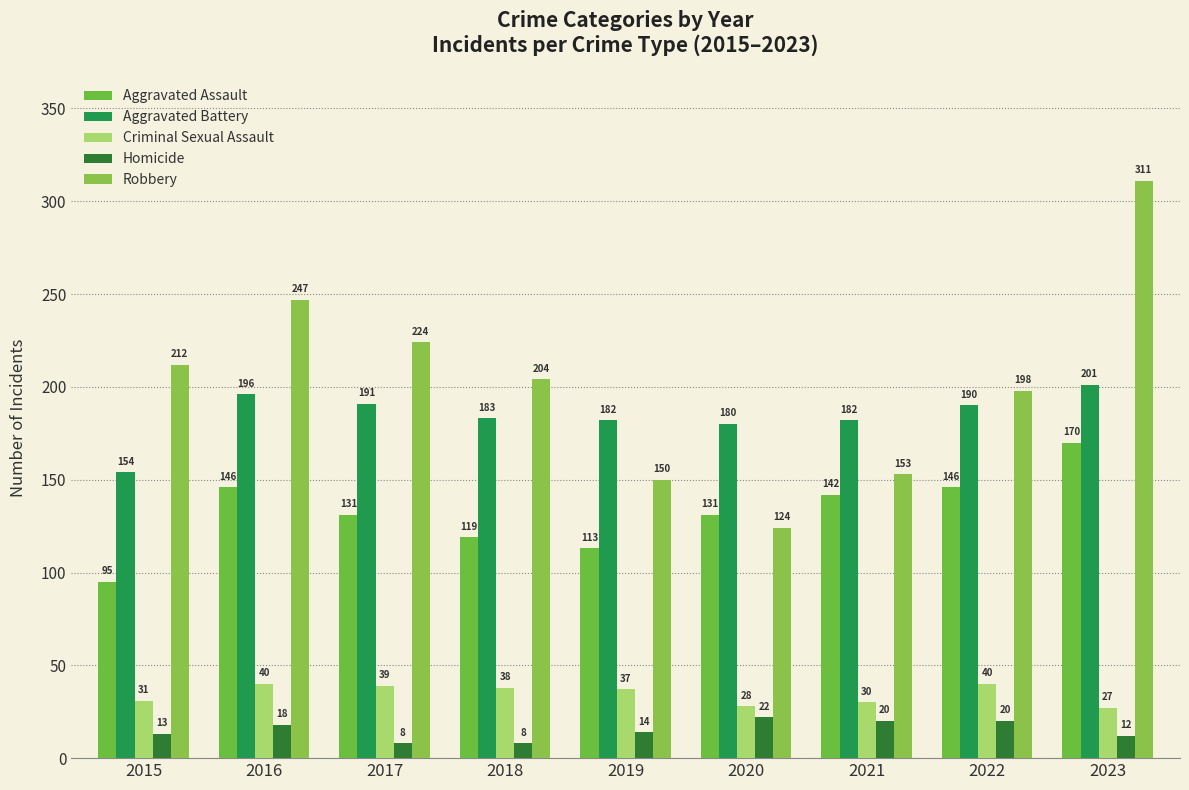

Reading right to left, extract all data points from this chart.

Aggravated Assault: 170	146	142	131	113	119	131	146	95
Aggravated Battery: 201	190	182	180	182	183	191	196	154
Criminal Sexual Assault: 27	40	30	28	37	38	39	40	31
Homicide: 12	20	20	22	14	8	8	18	13
Robbery: 311	198	153	124	150	204	224	247	212